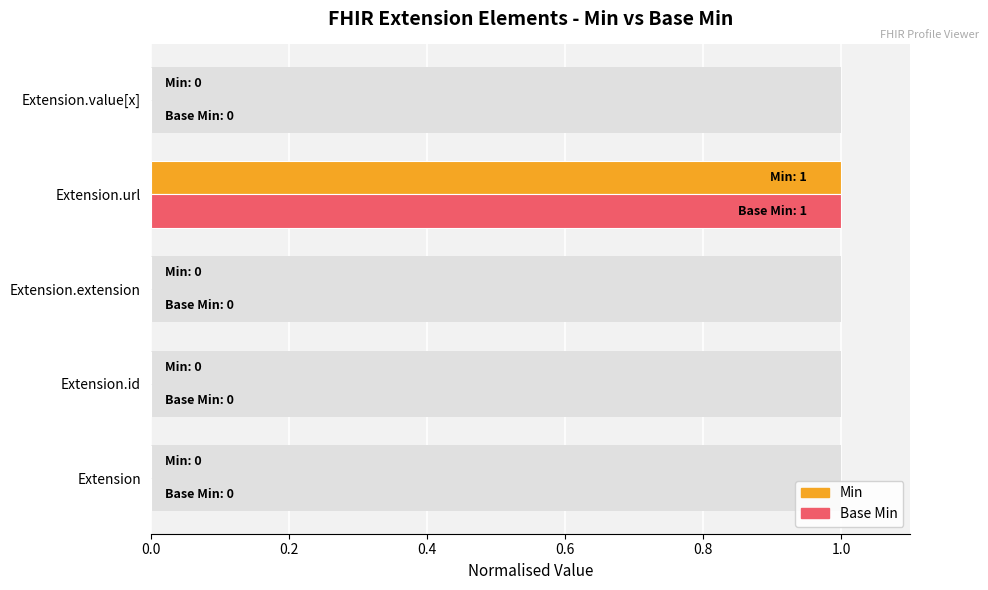

Does the chart contain stacked bars?

No